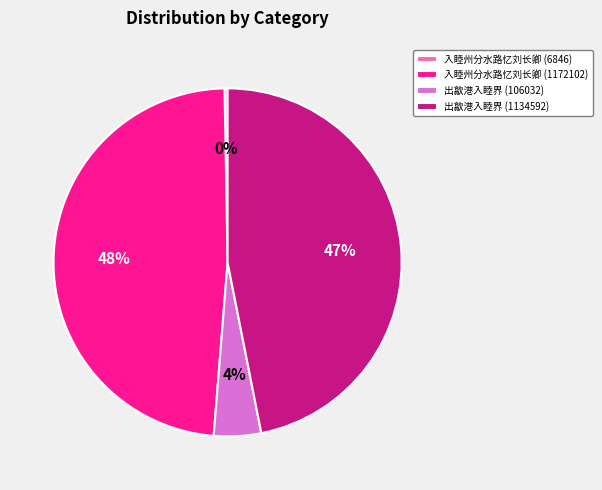

True or false: 出歙港入睦界 (1134592) accounts for 33% of the total.

False